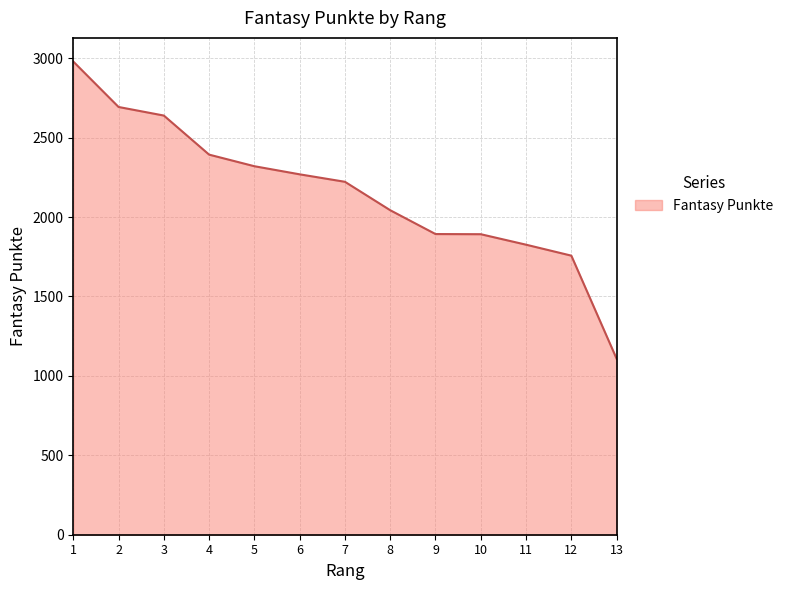

The value at 8 is 2043. True or false?

True